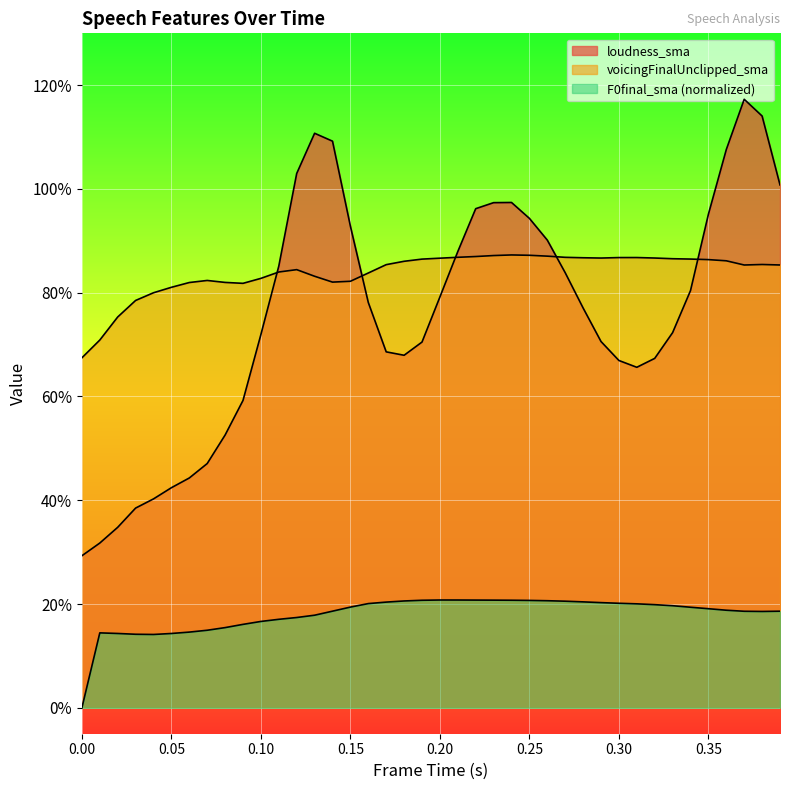

Rank the series at 0.21 from highest to lowest value.

loudness_sma, voicingFinalUnclipped_sma, F0final_sma_norm